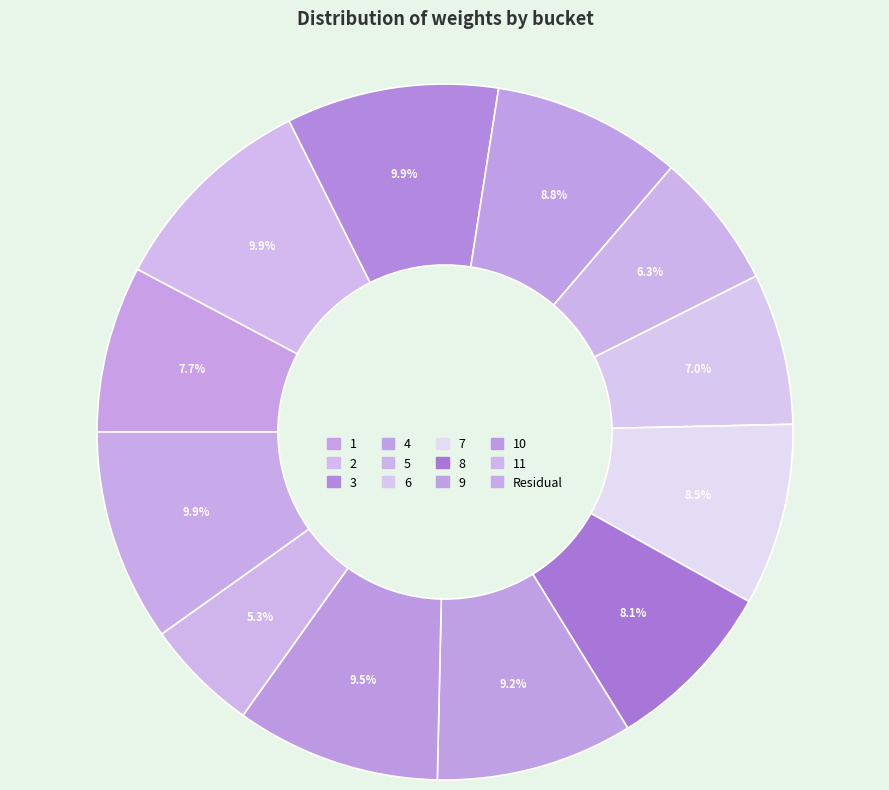

How many slices are in this pie chart?

12